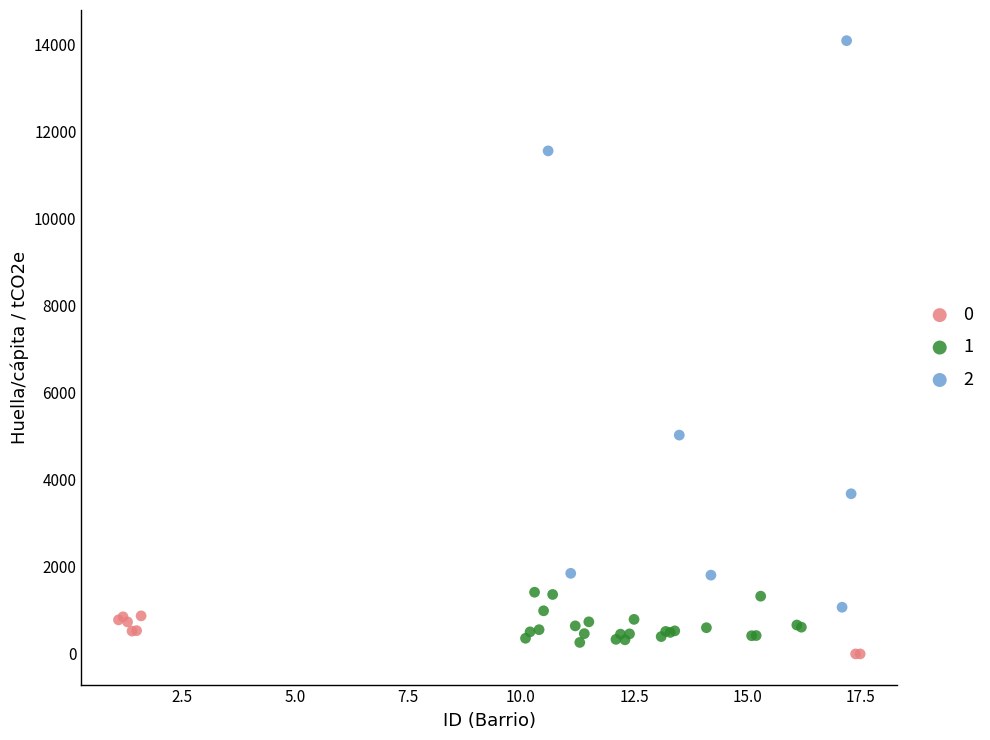

What are all the series names shown in the legend?

0, 1, 2